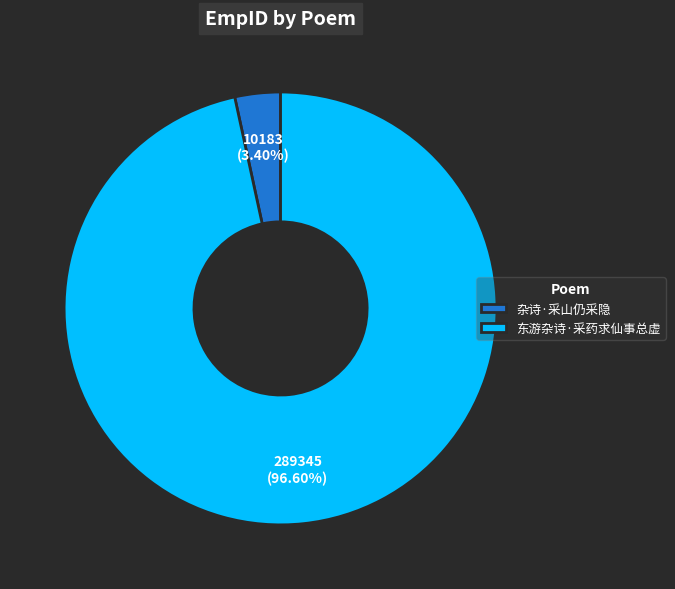

To the nearest percent, what portion does 杂诗·采山仍采隐 represent?

3%